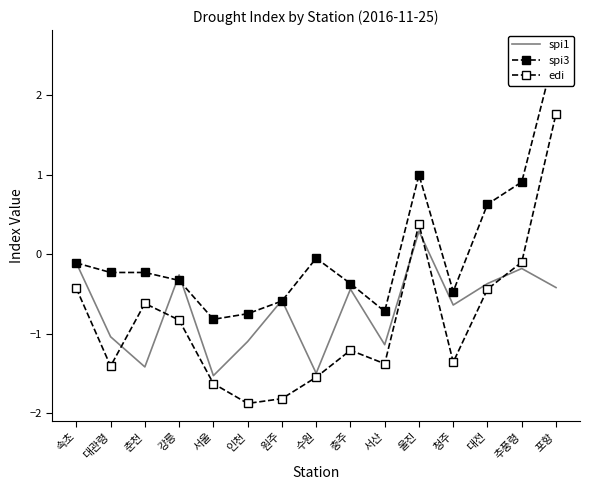

Count the number of categories in the chart.

15